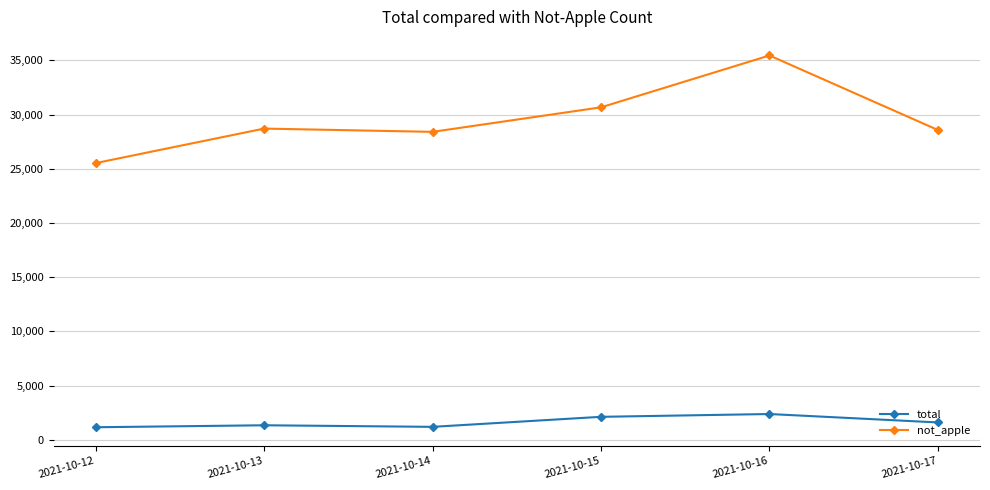

Between 2021-10-13 and 2021-10-16, which series saw the biggest shift?

not_apple